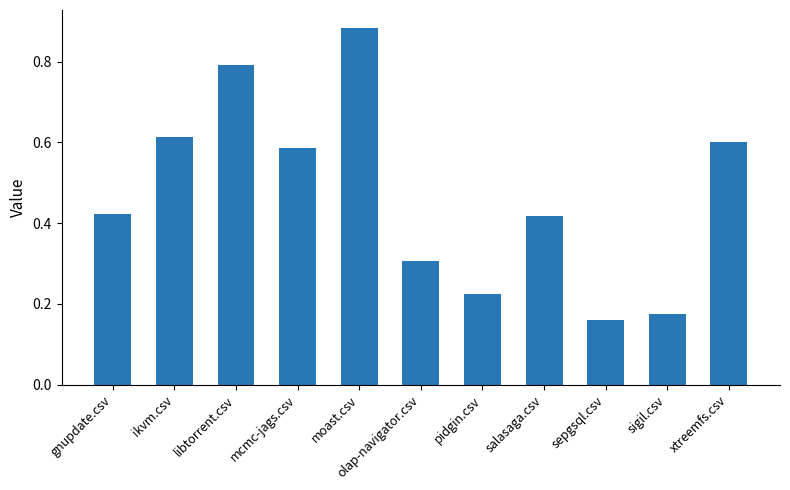

How many bars are there in total?

11